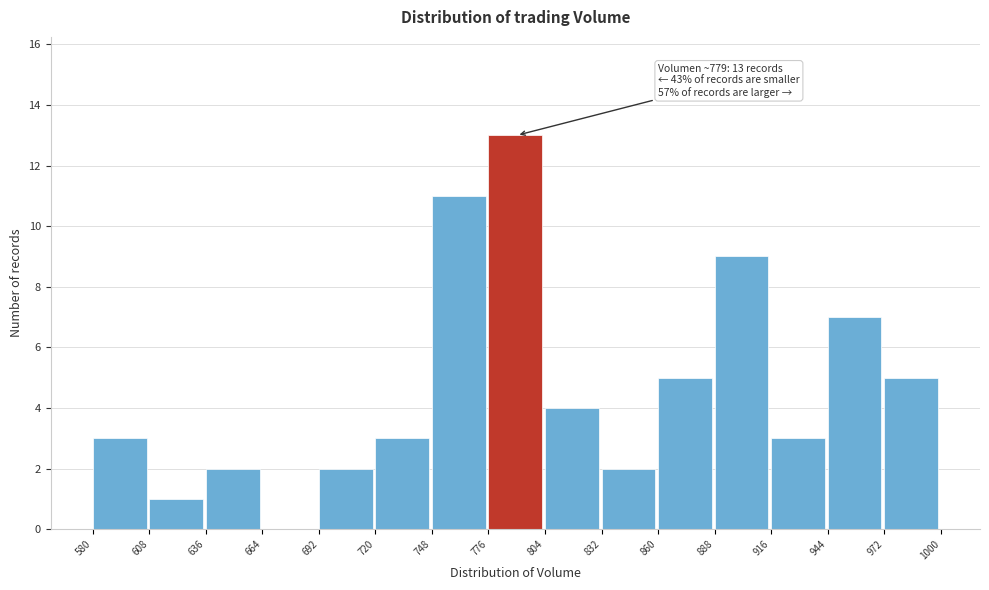

Over which range of the x-axis is the bar tallest?

776 to 804